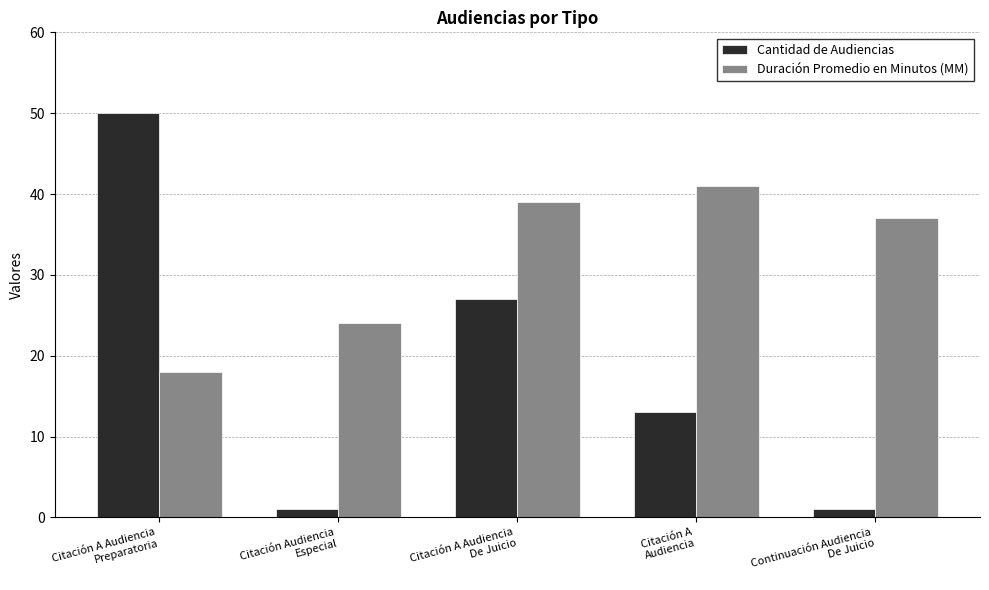

How many series are shown in this chart?

2